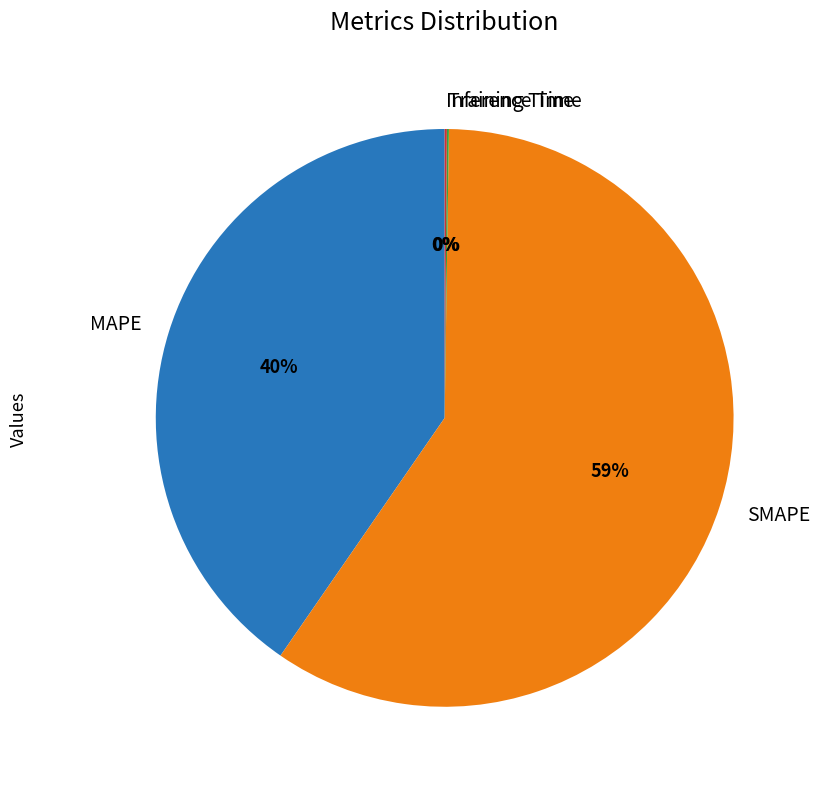

To the nearest percent, what portion does MAPE represent?

40%